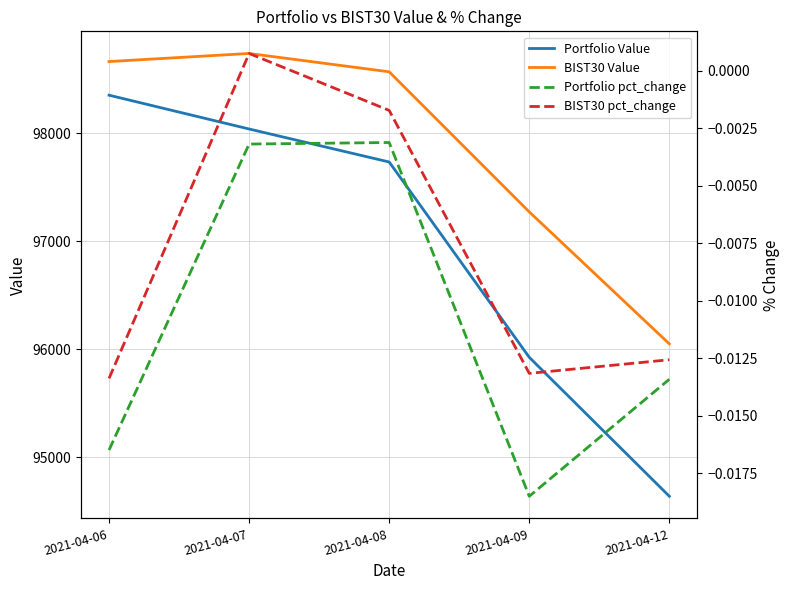

Reading left to right, list all the values displayed in this chart.

Portfolio Value: 2021-04-06=98350.8	2021-04-07=98037.7	2021-04-08=97732.2	2021-04-09=95923.8	2021-04-12=94637.1
BIST30 Value: 2021-04-06=98662.3	2021-04-07=98737.0	2021-04-08=98567.3	2021-04-09=97270.3	2021-04-12=96048.1
Portfolio pct_change: 2021-04-06=-0.0	2021-04-07=-0.0	2021-04-08=-0.0	2021-04-09=-0.0	2021-04-12=-0.0
BIST30 pct_change: 2021-04-06=-0.0	2021-04-07=0.0	2021-04-08=-0.0	2021-04-09=-0.0	2021-04-12=-0.0